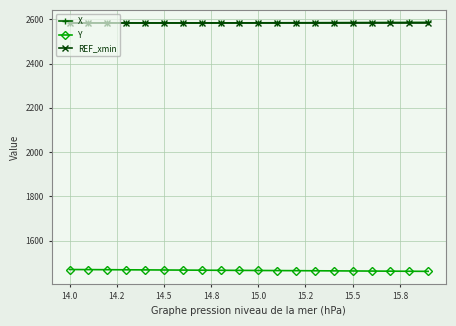

What is the maximum value shown in the chart?

2585.9